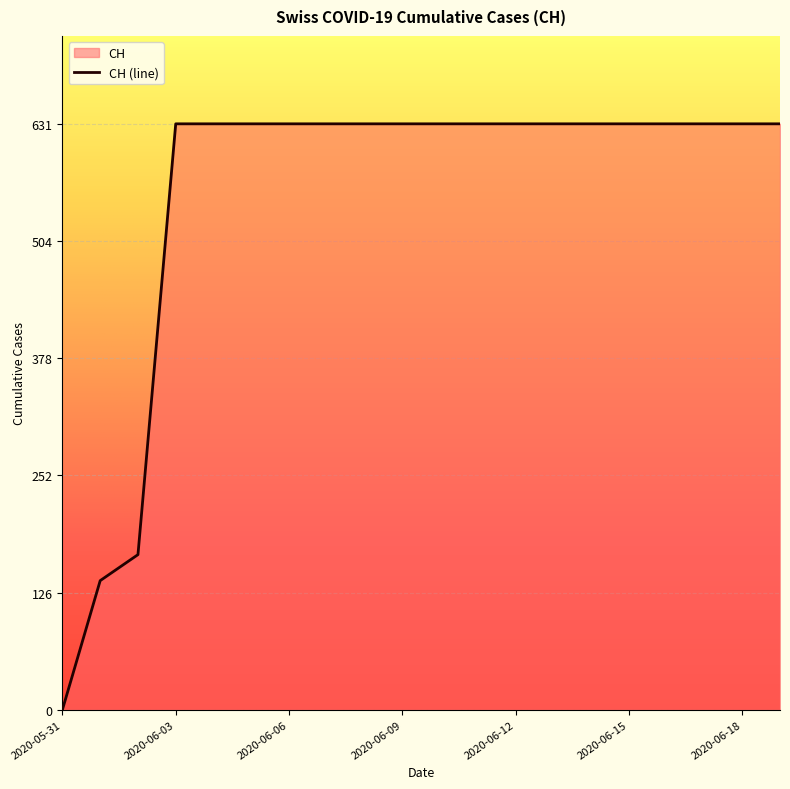

List the labels in order of value, largest first.

2020-06-03, 2020-06-04, 2020-06-05, 2020-06-06, 2020-06-07, 2020-06-08, 2020-06-09, 2020-06-10, 2020-06-11, 2020-06-12, 2020-06-13, 2020-06-14, 2020-06-15, 2020-06-16, 2020-06-17, 2020-06-18, 2020-06-19, 2020-06-02, 2020-06-01, 2020-05-31